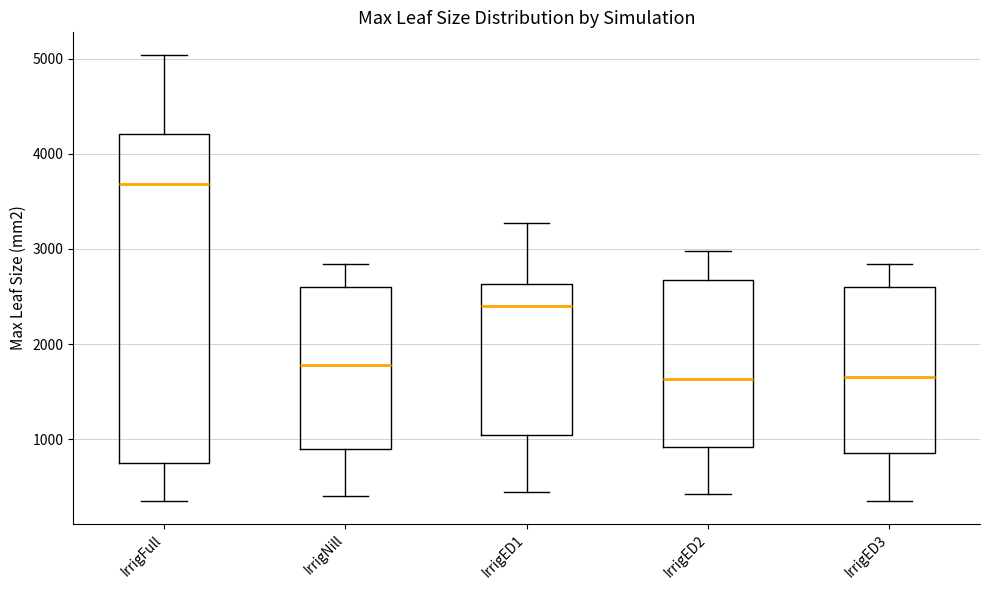

Which box's median line is the highest?

IrrigFull